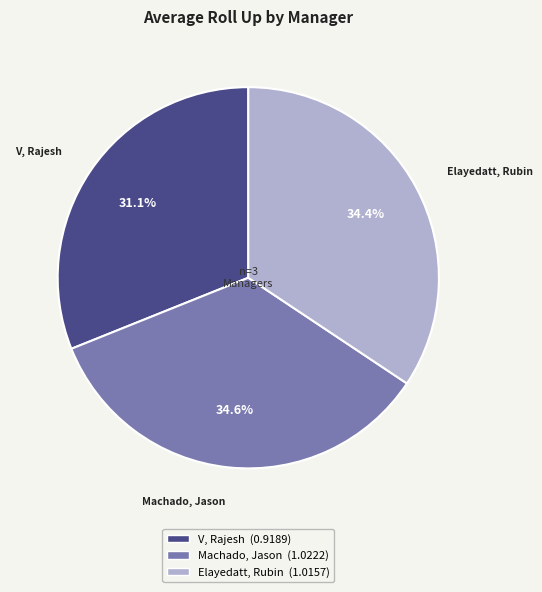

To the nearest percent, what is the difference between the largest and smallest slice percentages?

3%